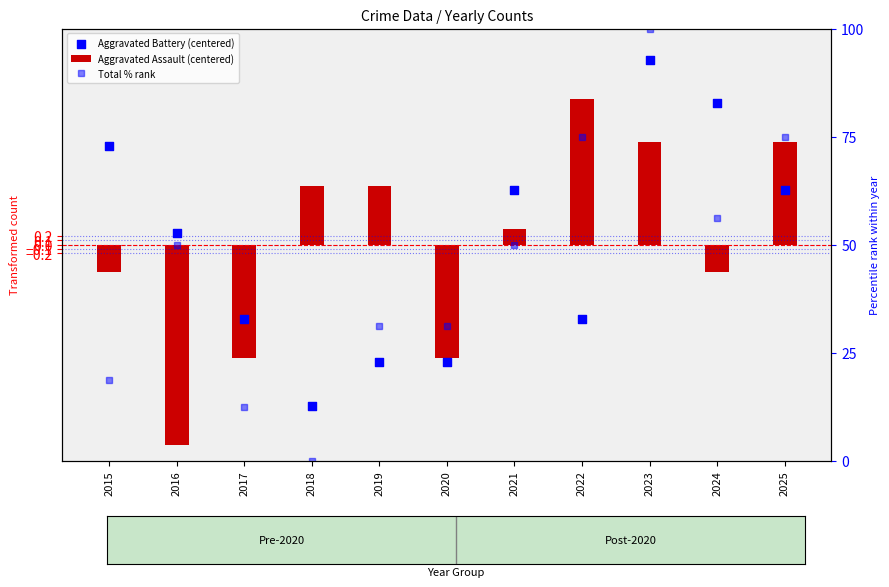

At how many categories does at least one series exceed 11?

10